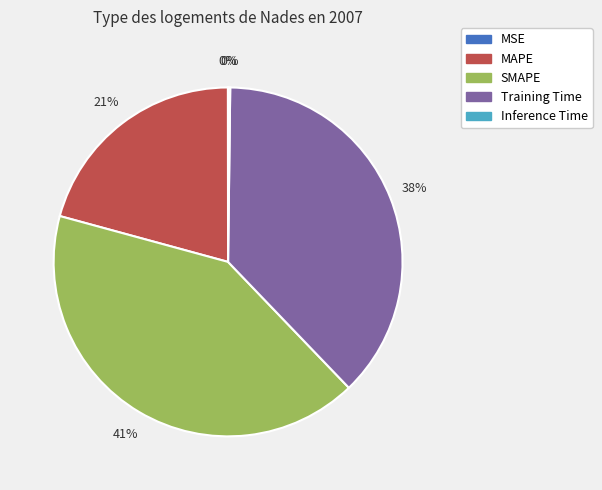

To the nearest percent, what is the difference between the largest and smallest slice percentages?

41%